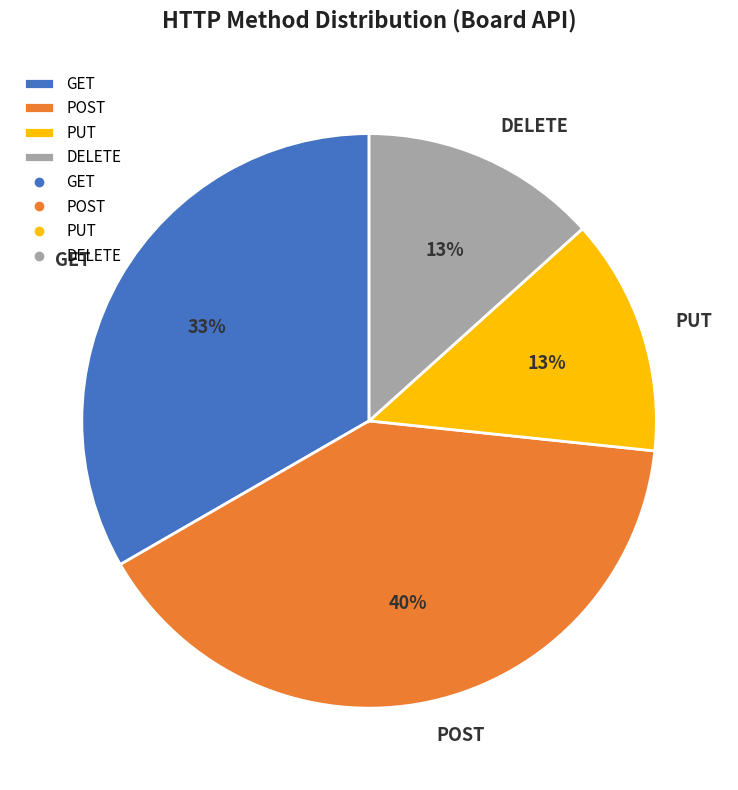

What is the largest slice in the pie chart?

POST